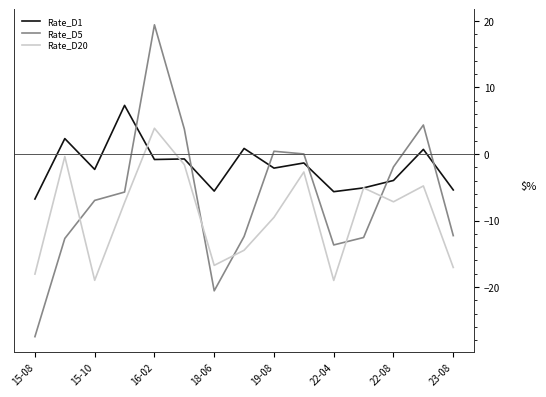

How many interior local peaks does the Rate_D20 series have?

5